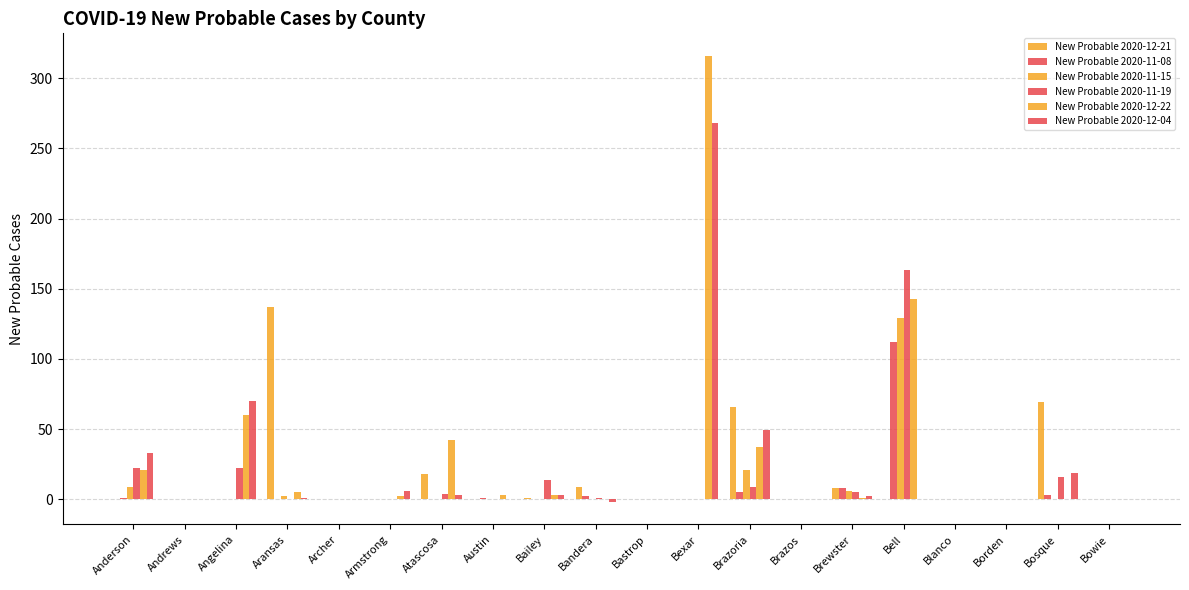

Between Brazos and Bell, which series saw the biggest shift?

New Probable 2020-11-19